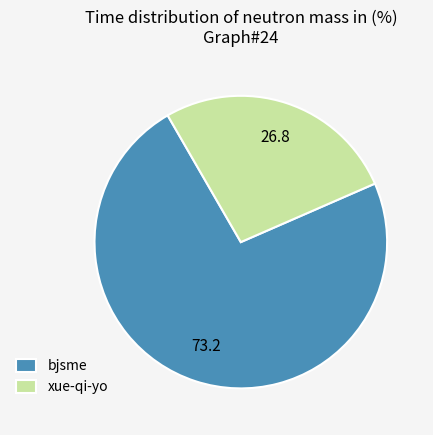

Which slice represents more than half of the pie?

bjsme